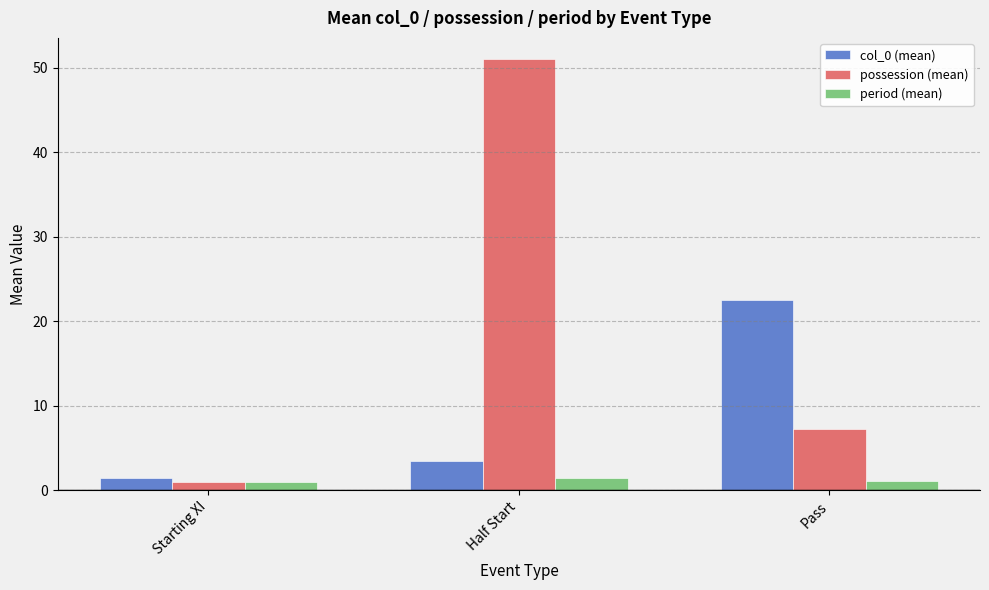

At how many categories does at least one series exceed 7?

2